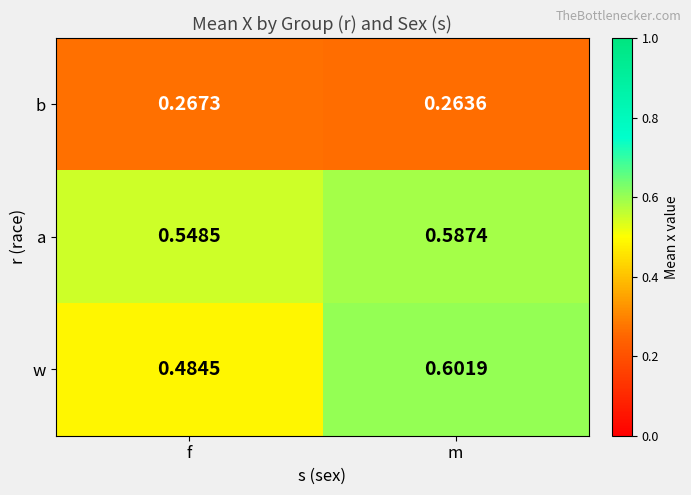

Rank the series by their maximum value, from lowest to highest.

b, a, w